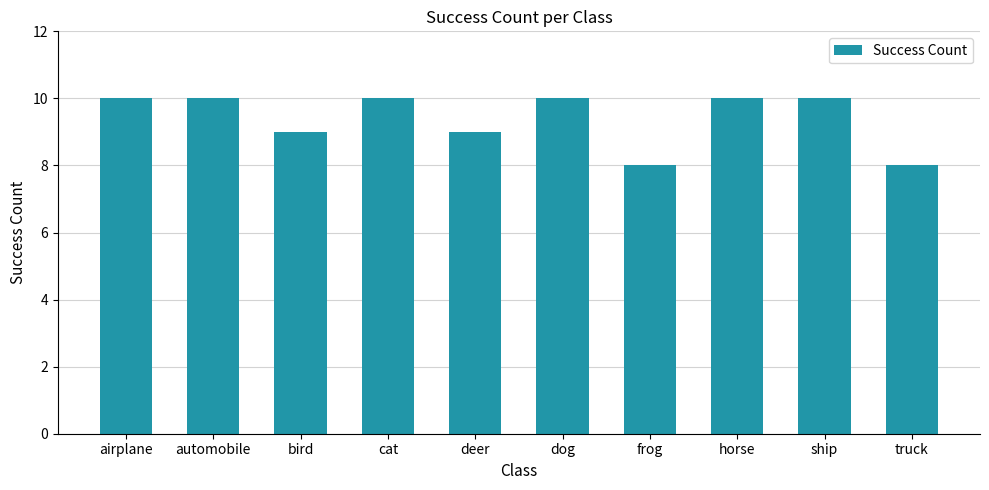

Count the values in the range 9 to 10.

8